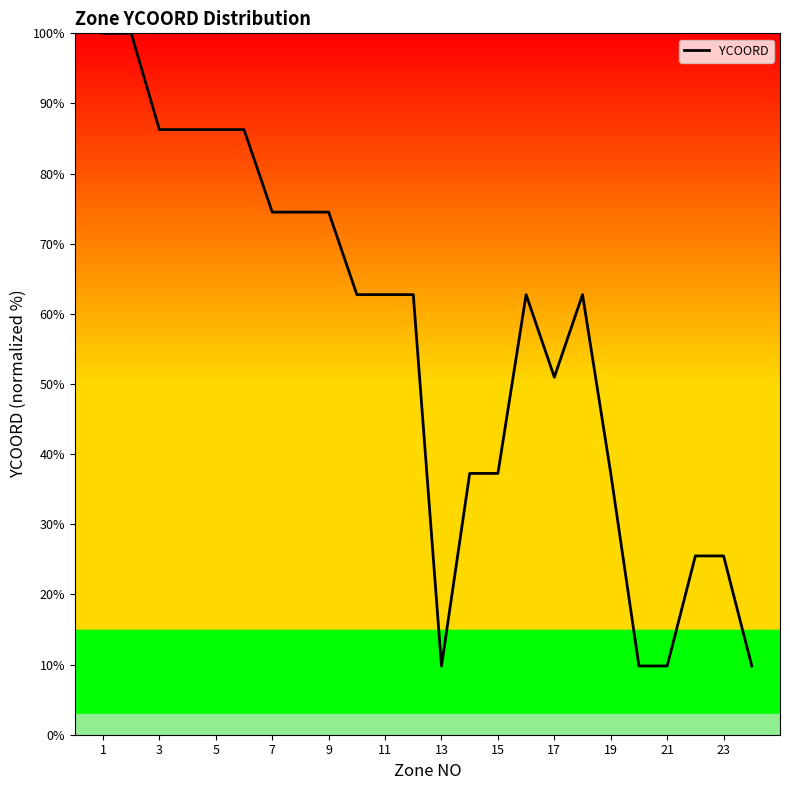

How many lines are shown in the chart?

1